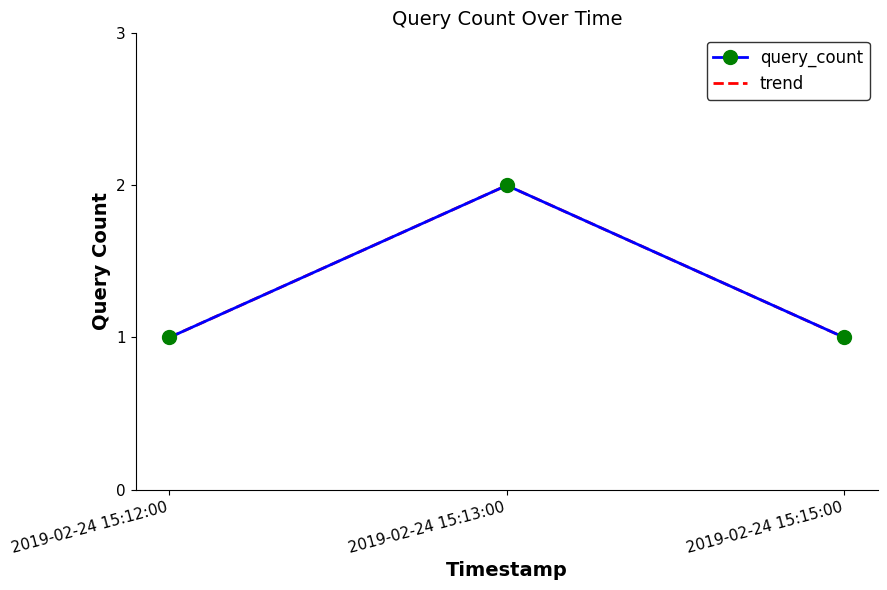

What is the total value across all series at 2019-02-24 15:15:00?

2